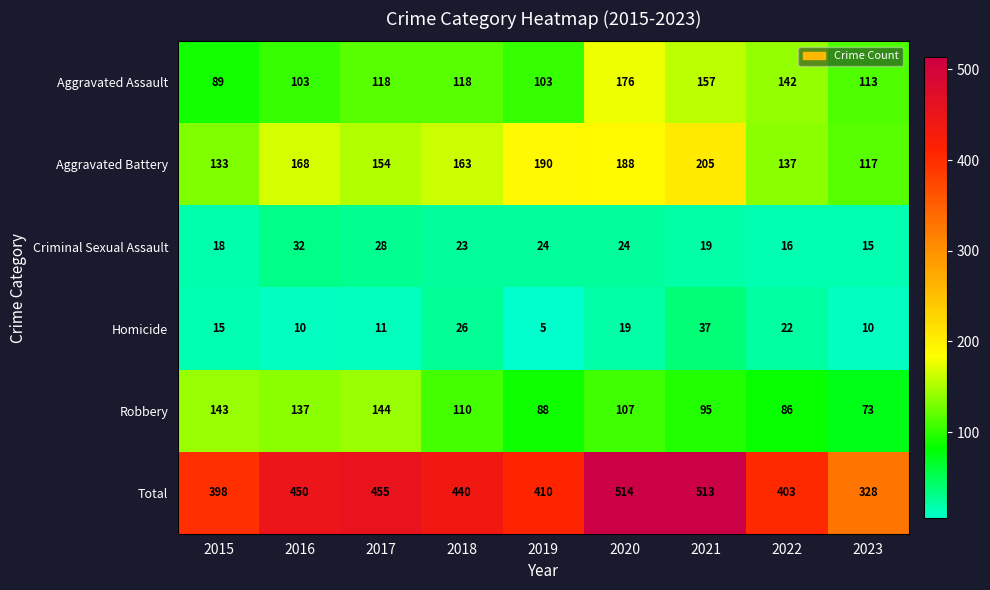

At which label is Criminal Sexual Assault closest to 23?

2018